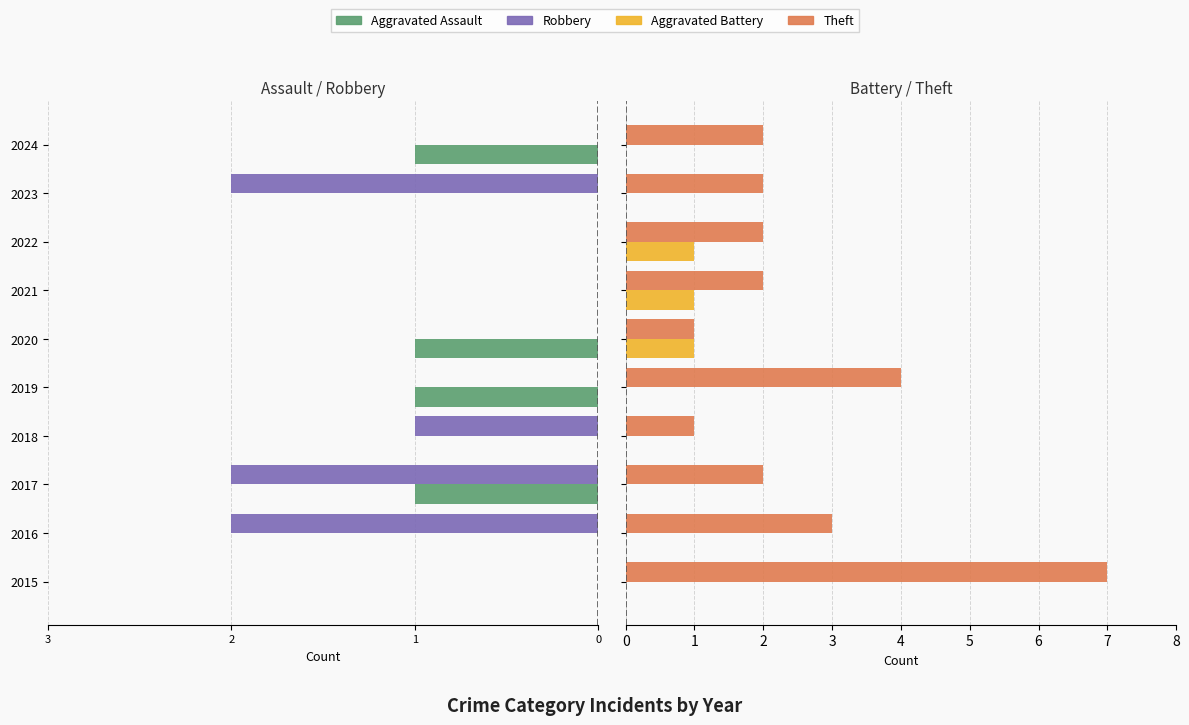

What is the value of the Aggravated Battery bar at the 6th from the left?

1